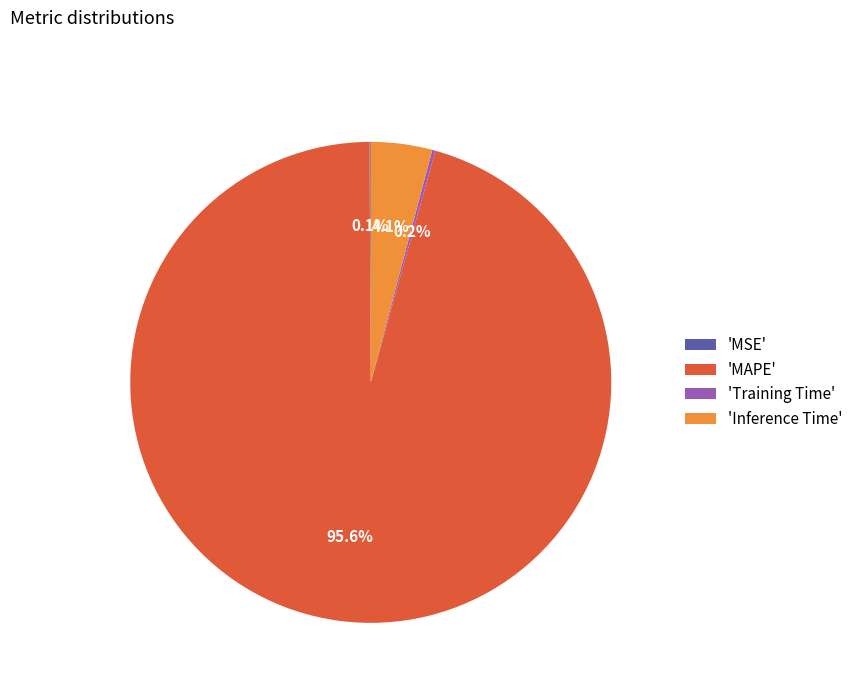

Which slice is the largest?

'MAPE'